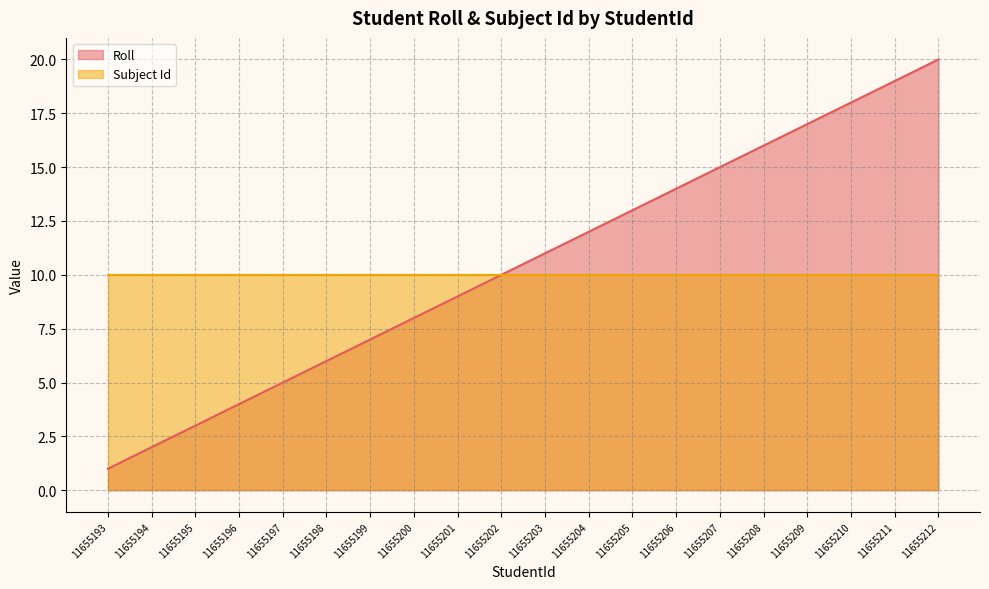

Read the Roll value at 11655209.

17